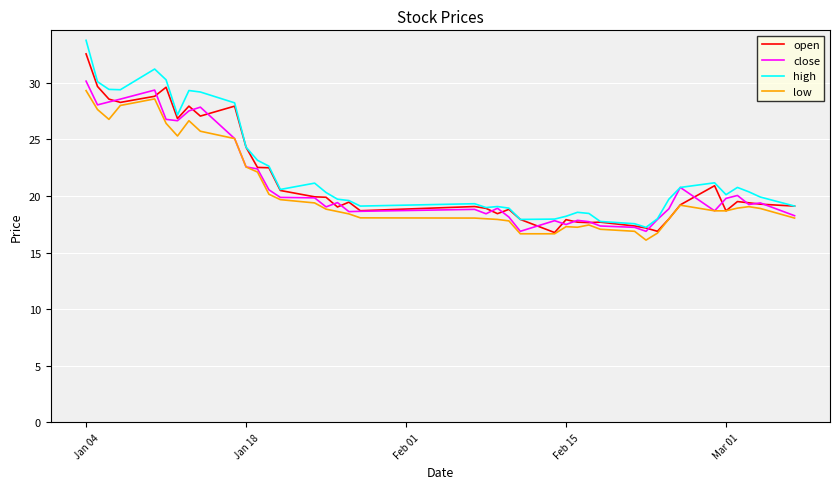

Which series has the widest spread of values?

high